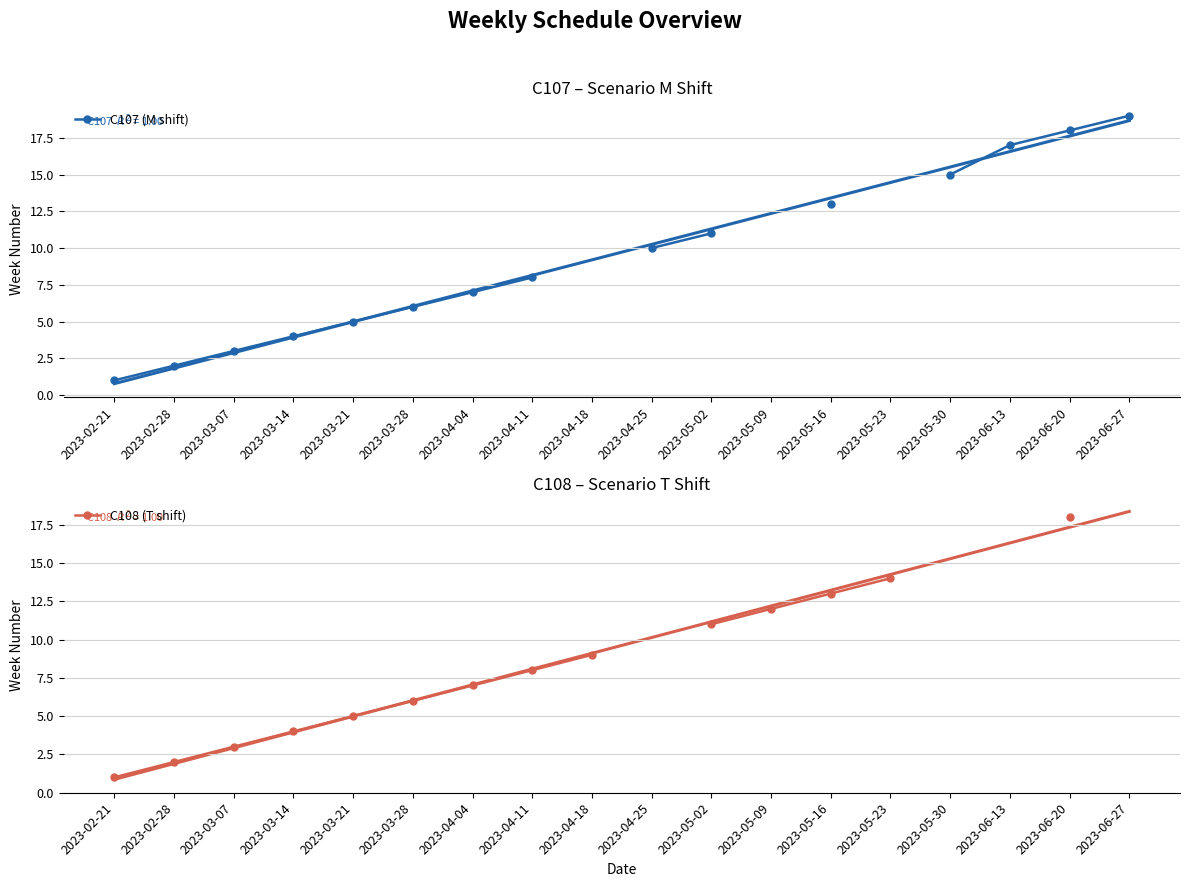

How many lines are shown in the chart?

2